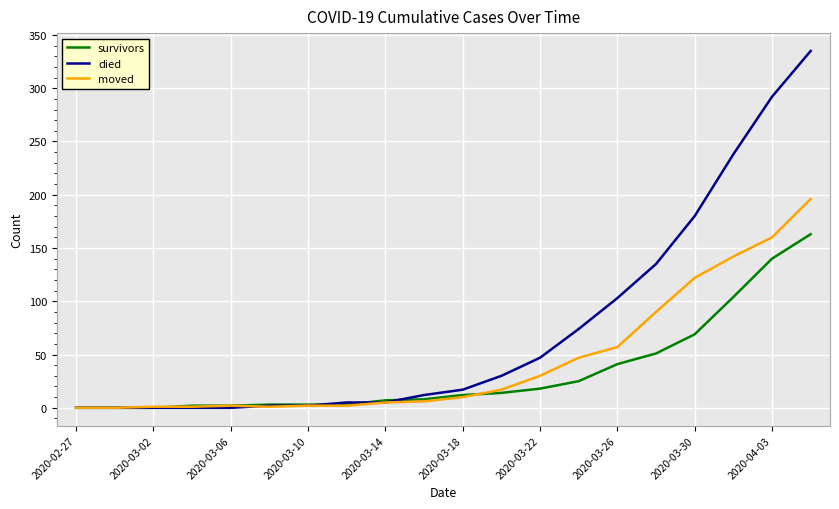

Count the number of data series in this chart.

3